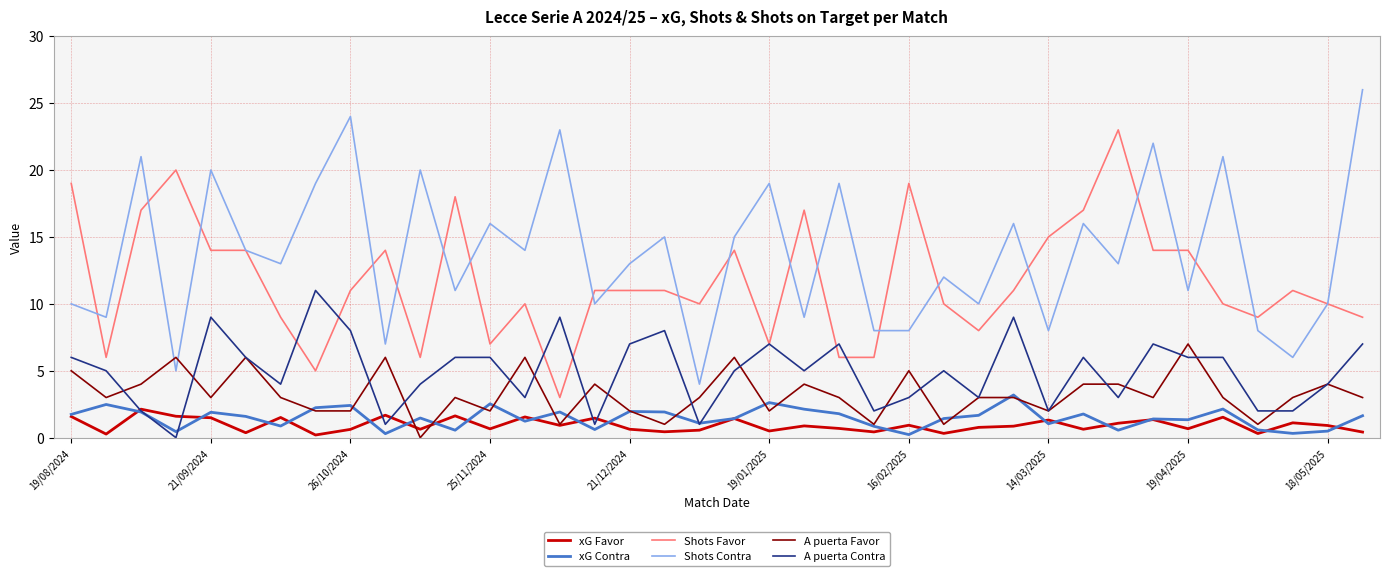

True or false: Shots Contra and A puerta Contra cross at least once.

False